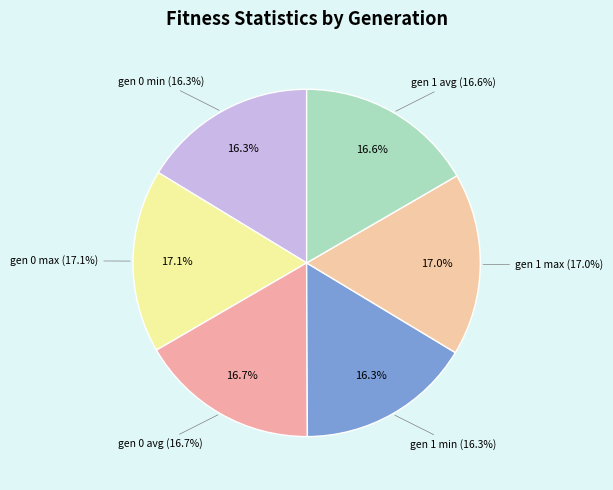

To the nearest percent, what portion does gen 1 avg represent?

17%